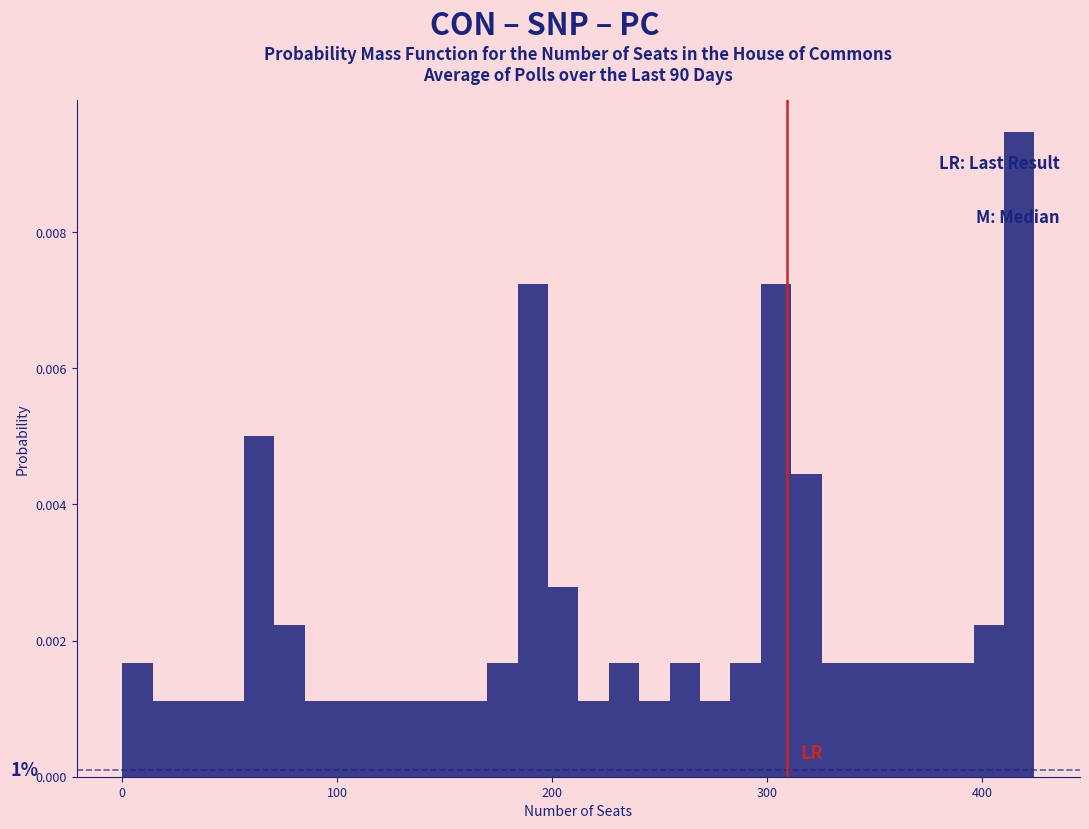

Read against the x-axis, roughly where is the centre of the tallest bar?

420